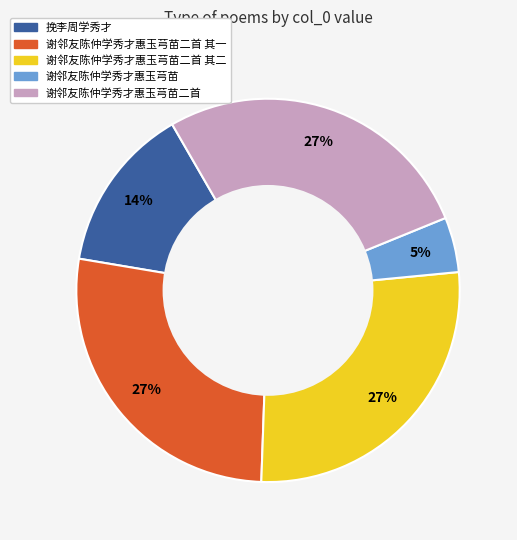

Which slice is the smallest?

谢邻友陈仲学秀才惠玉芎苗